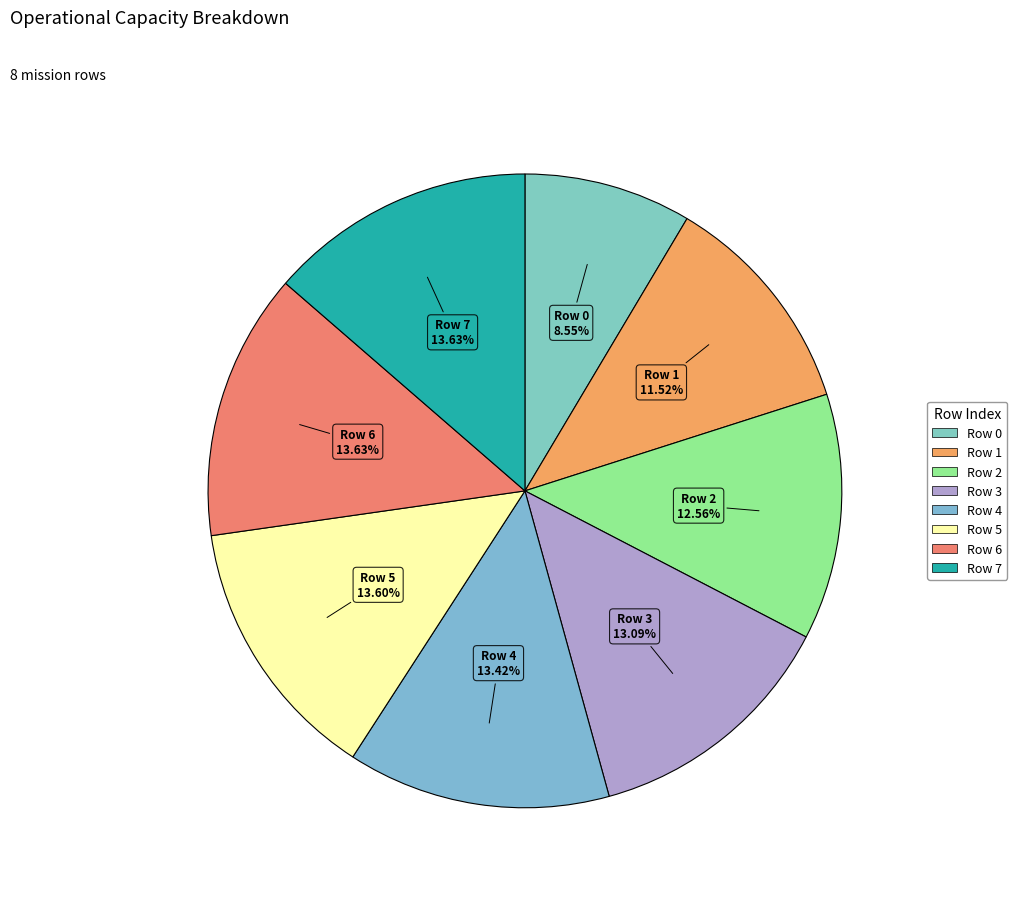

What portion of the pie excludes Row 1?

88.5%